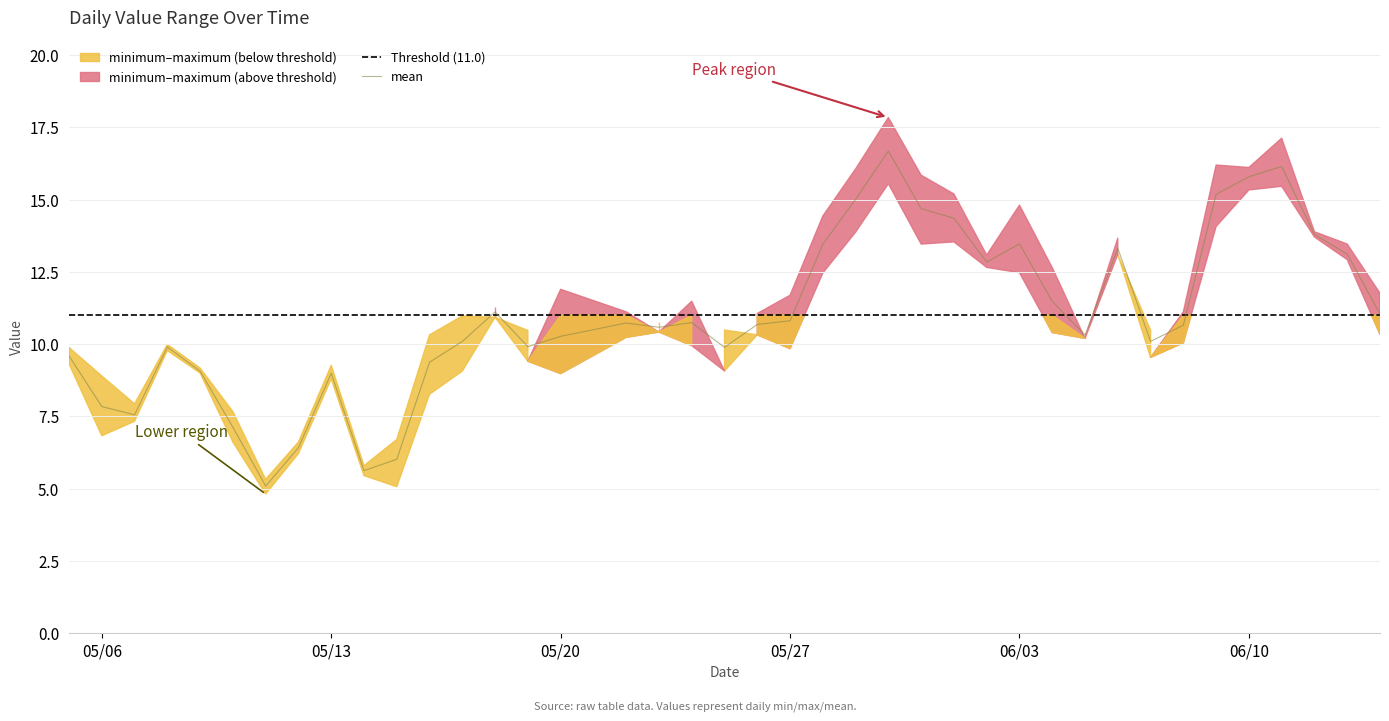

At 2025-06-01, list the series in order from largest to smallest.

maximum, mean, minimum